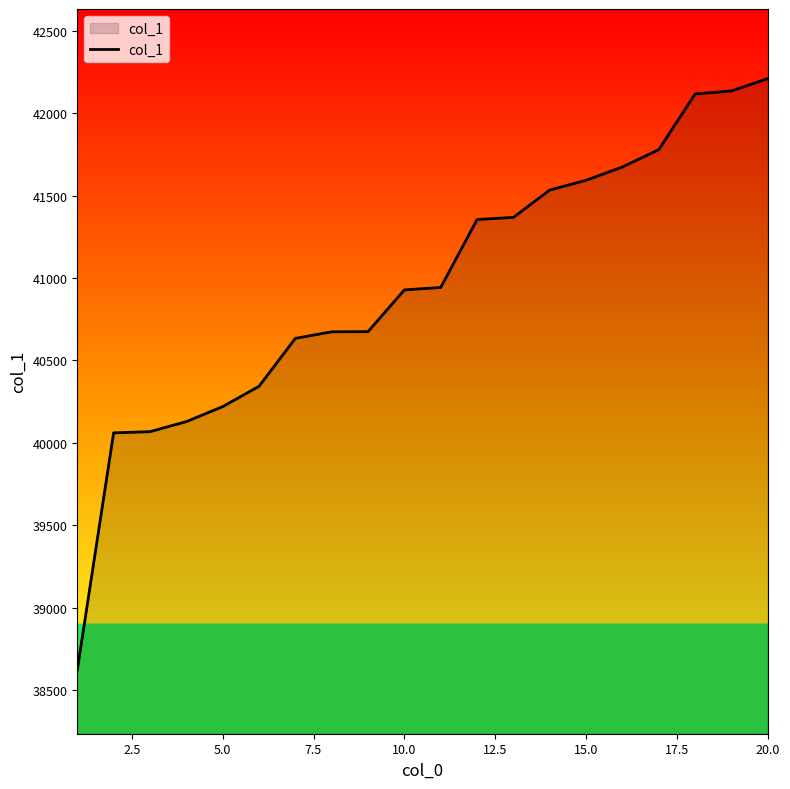

What is the difference between the maximum and minimum values?

3588